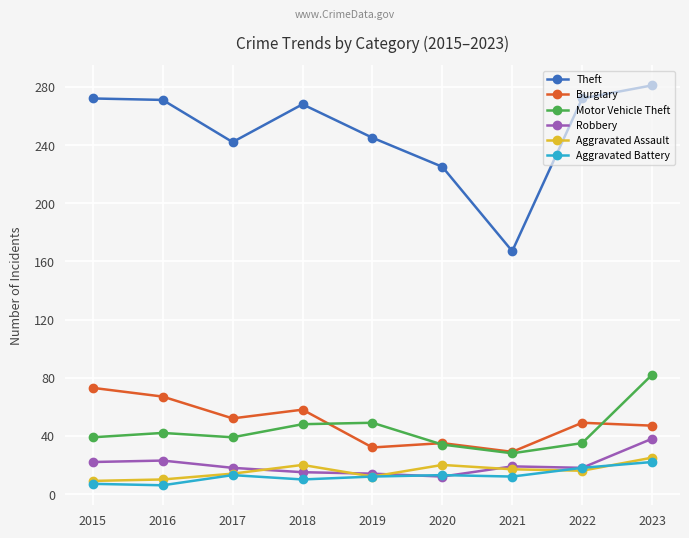

True or false: Aggravated Battery and Burglary intersect in this chart.

False